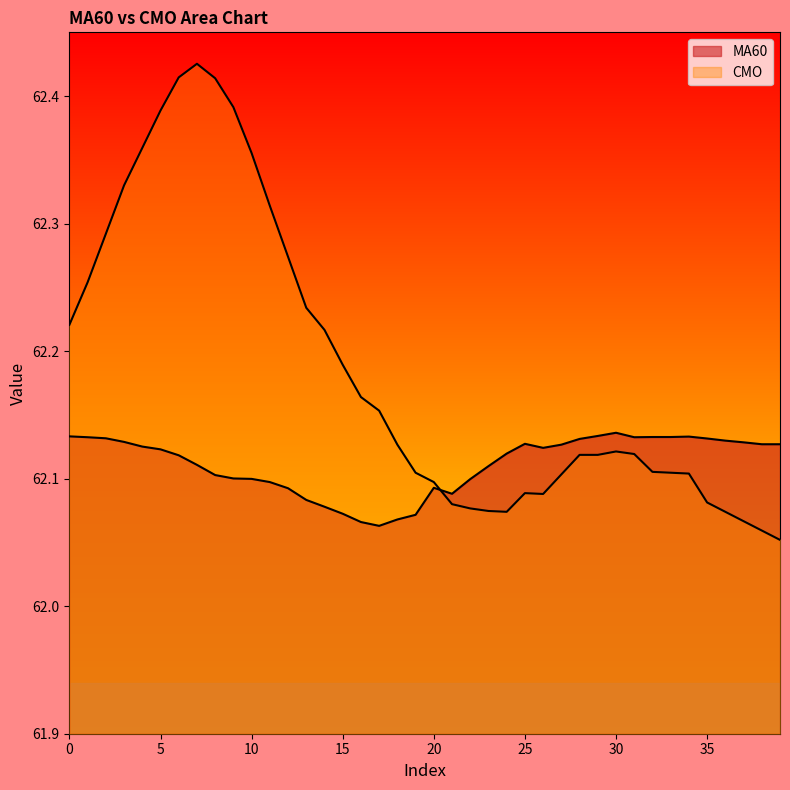

Is it true that MA60 equals 99.3 at 17?

False